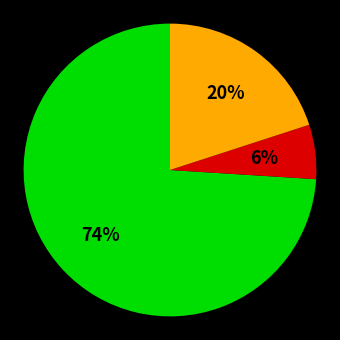

Is there a majority slice in this chart?

Yes